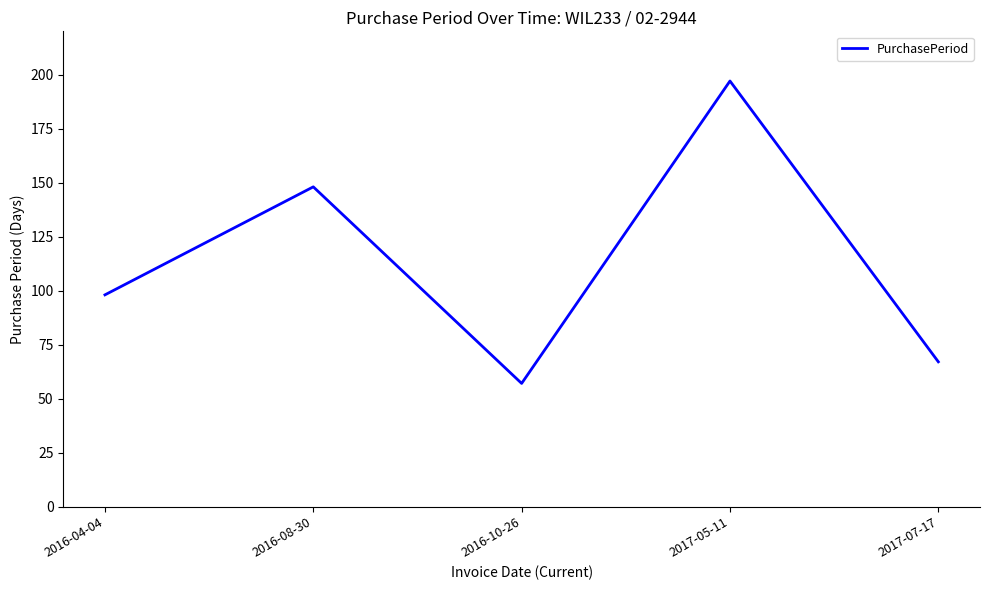

Rank the categories by value from lowest to highest.

2016-10-26, 2017-07-17, 2016-04-04, 2016-08-30, 2017-05-11